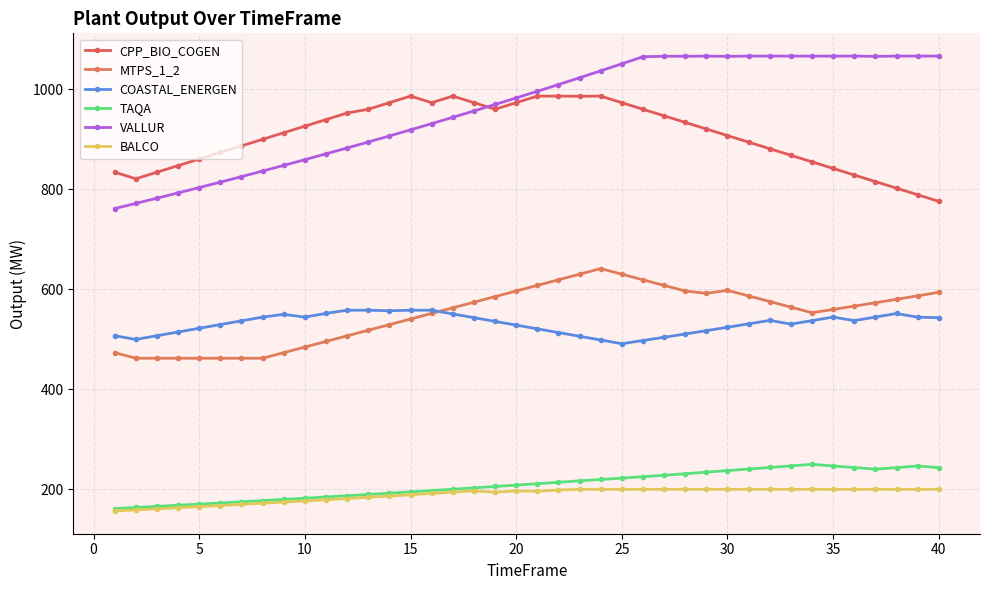

Does the chart have visible grid lines?

Yes